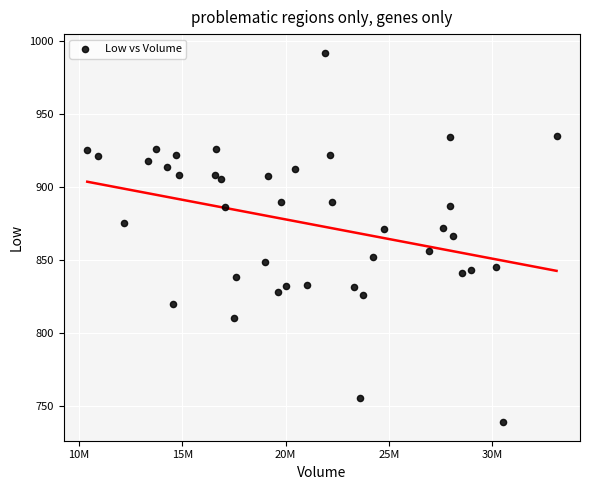

What is the range of Y values (max minus min)?

253.3